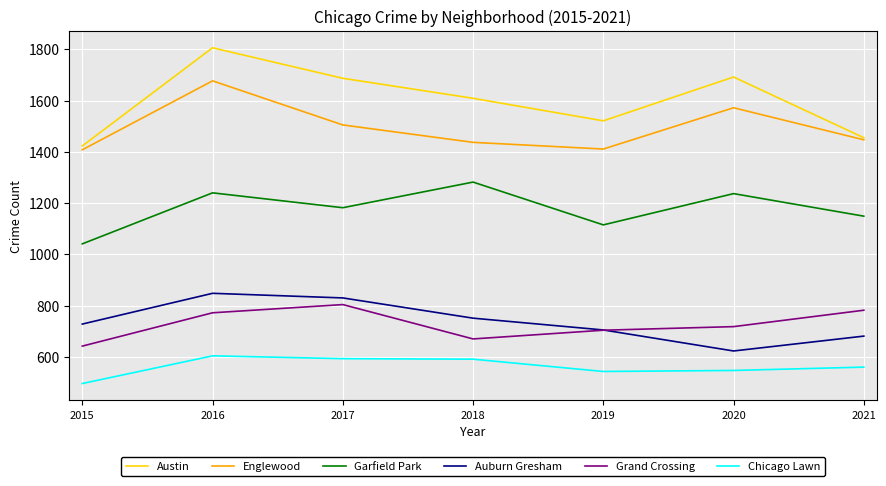

How many lines are shown in the chart?

6